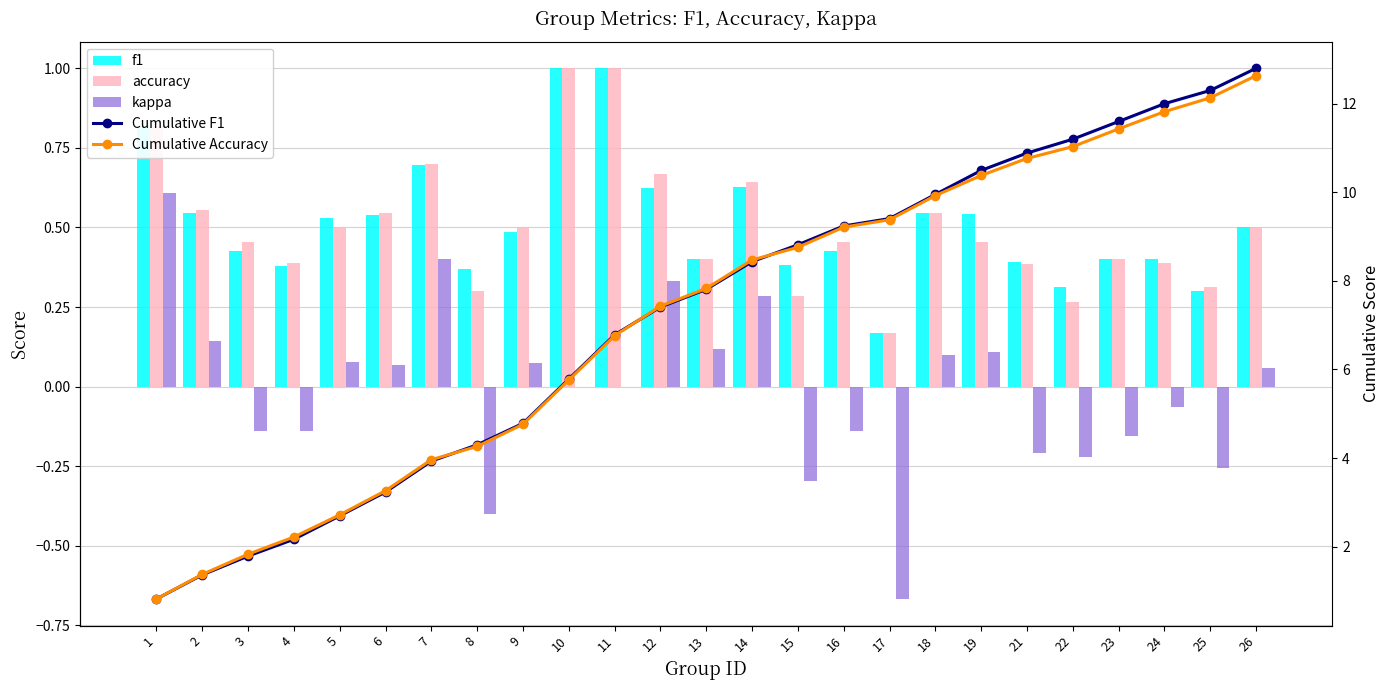

Is the value of kappa at 6 greater than the value of accuracy at 13?

No